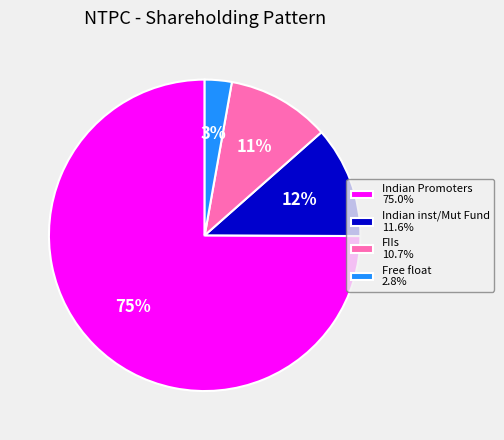

What is the ratio of the value at Free float to the value at FIIs?

0.3